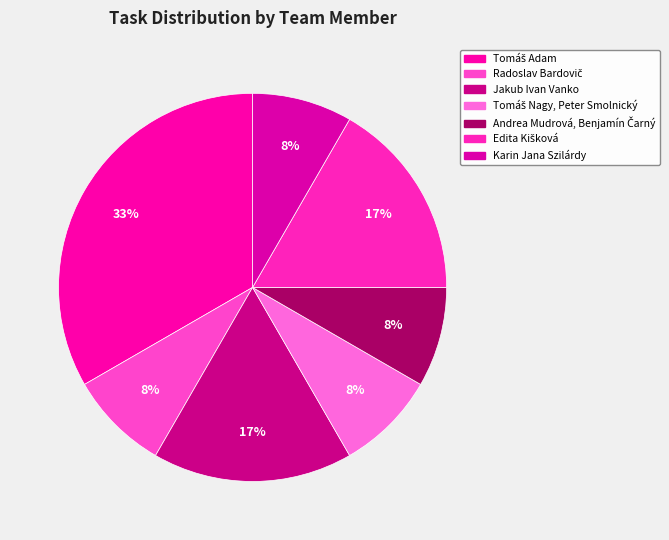

To the nearest percent, what is the combined percentage of Andrea Mudrová, Benjamín Čarný and Tomáš Adam?

42%